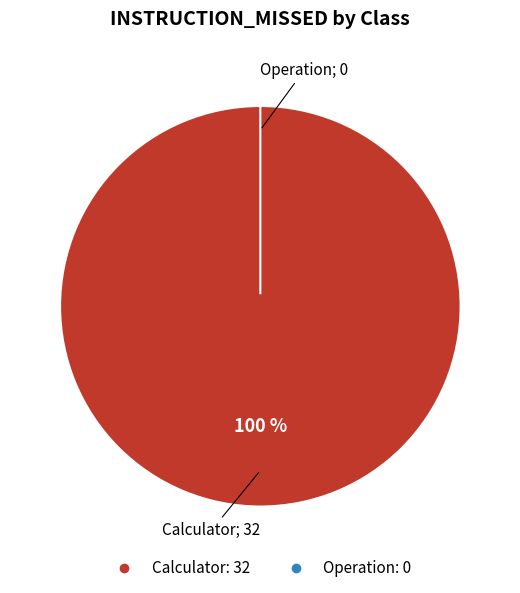

Which slice is the largest?

Calculator